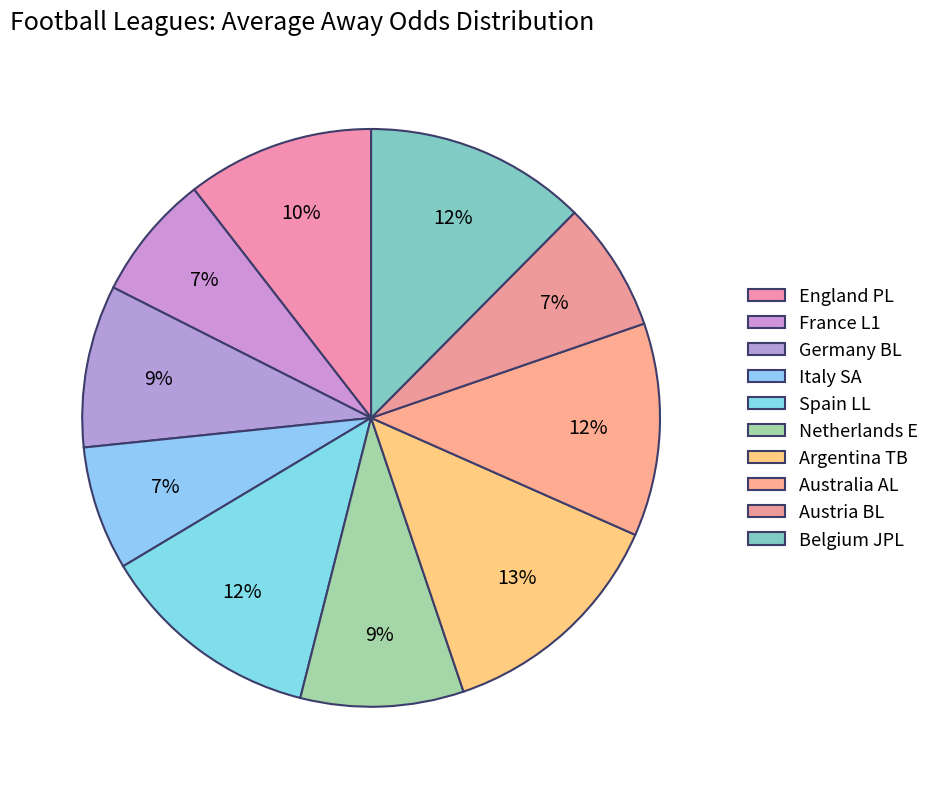

Rank the categories by value from lowest to highest.

ITALY - SERIE A, FRANCE - LIGUE 1, AUSTRIA - BUNDESLIGA, GERMANY - BUNDESLIGA, NETHERLANDS - EREDIVISIE, ENGLAND - PREMIER LEAGUE, AUSTRALIA - A-LEAGUE, BELGIUM - JUPILER PRO LEAGUE, SPAIN - LALIGA, ARGENTINA - TORNEO BETANO